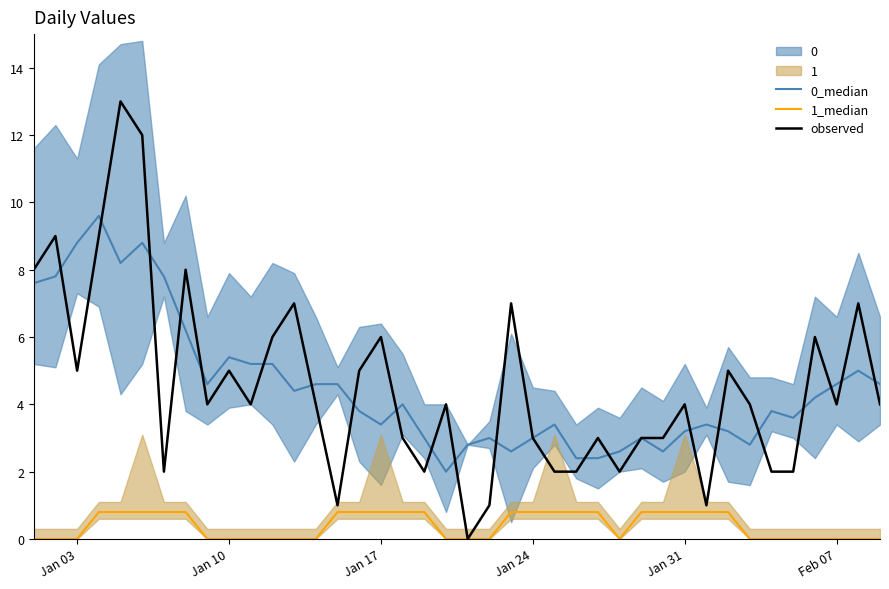

Which series has the widest spread of values?

observed